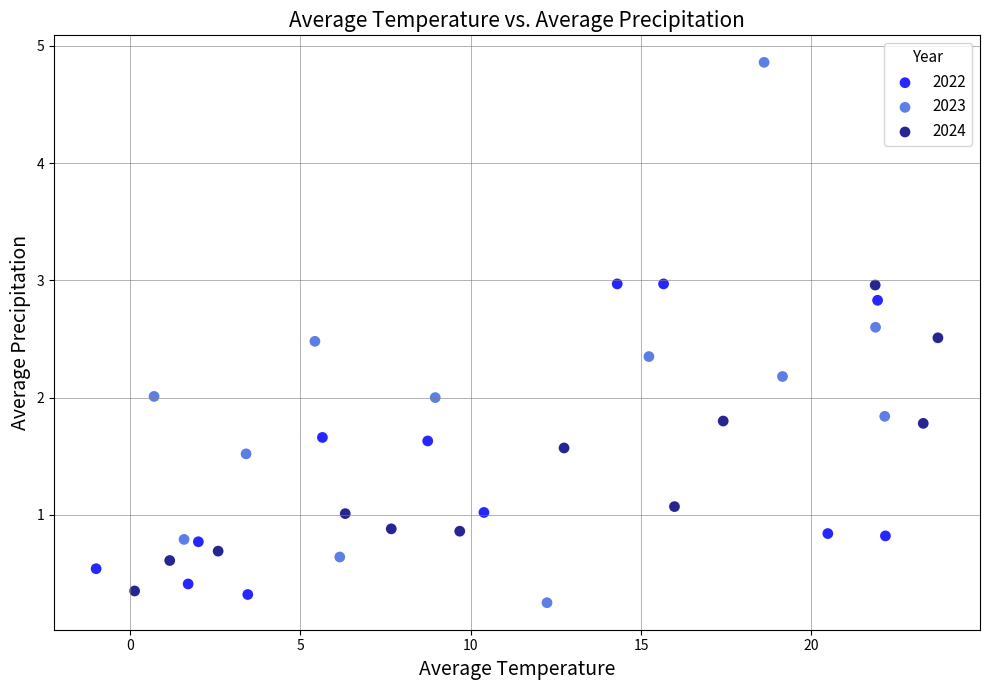

Which series reaches the maximum Y coordinate?

2023